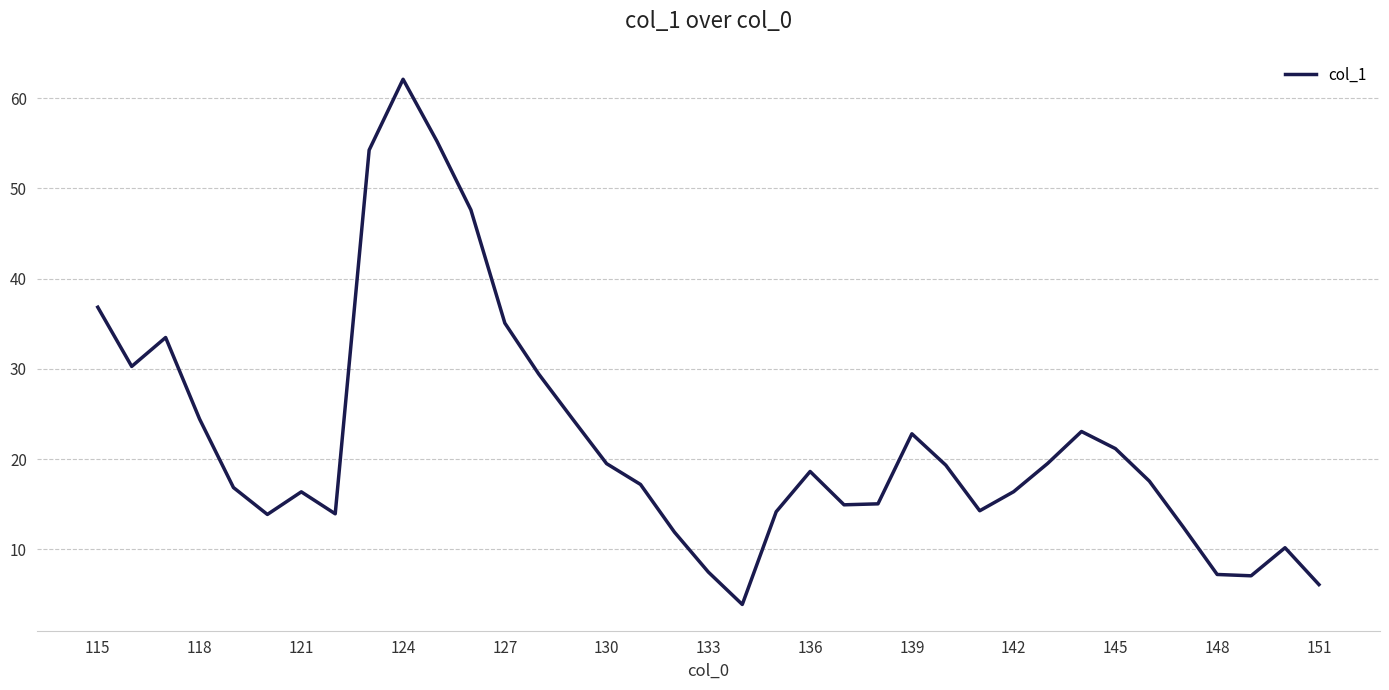

What is the difference between the maximum and minimum values?

58.2